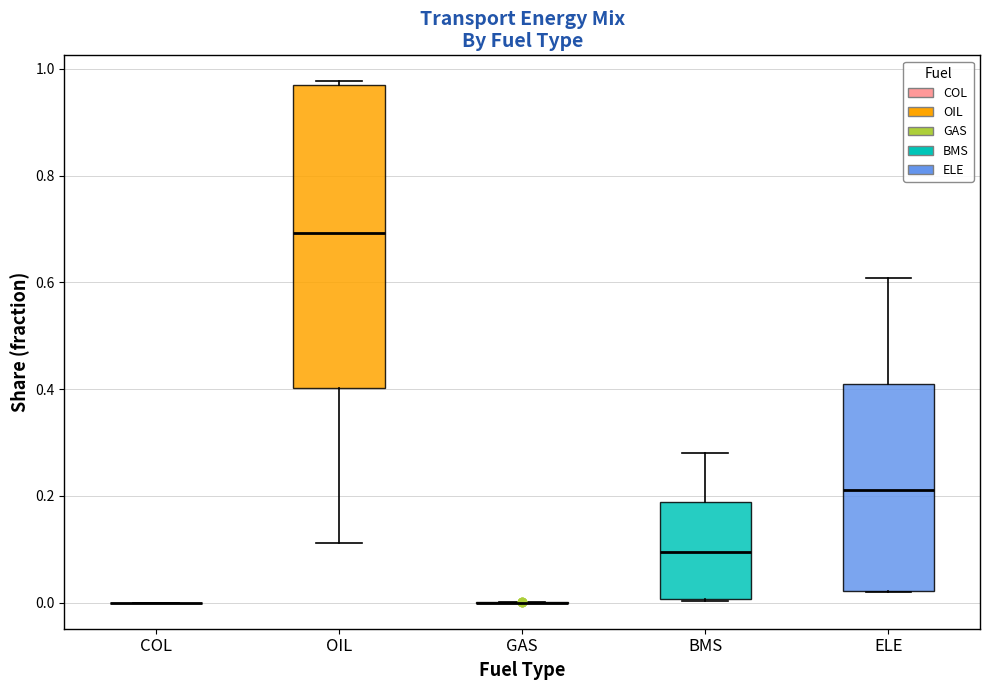

Reading left to right, transcribe this box plot: for each box, give where its median line is, the range the box spans, and where its two whiskers end, as read against the y-axis. The values are not printed on the chart, so give them approximately, as read against the axis.

COL: box collapsed to a line at 0.00, whiskers 0.00 to 0.00
OIL: median 0.70, box 0.40 to 0.98, whiskers 0.12 to 0.98
GAS: box collapsed to a line at 0.00, whiskers 0.00 to 0.00
BMS: median 0.10, box 0.00 to 0.18, whiskers 0.00 to 0.28
ELE: median 0.22, box 0.02 to 0.40, whiskers 0.02 to 0.60